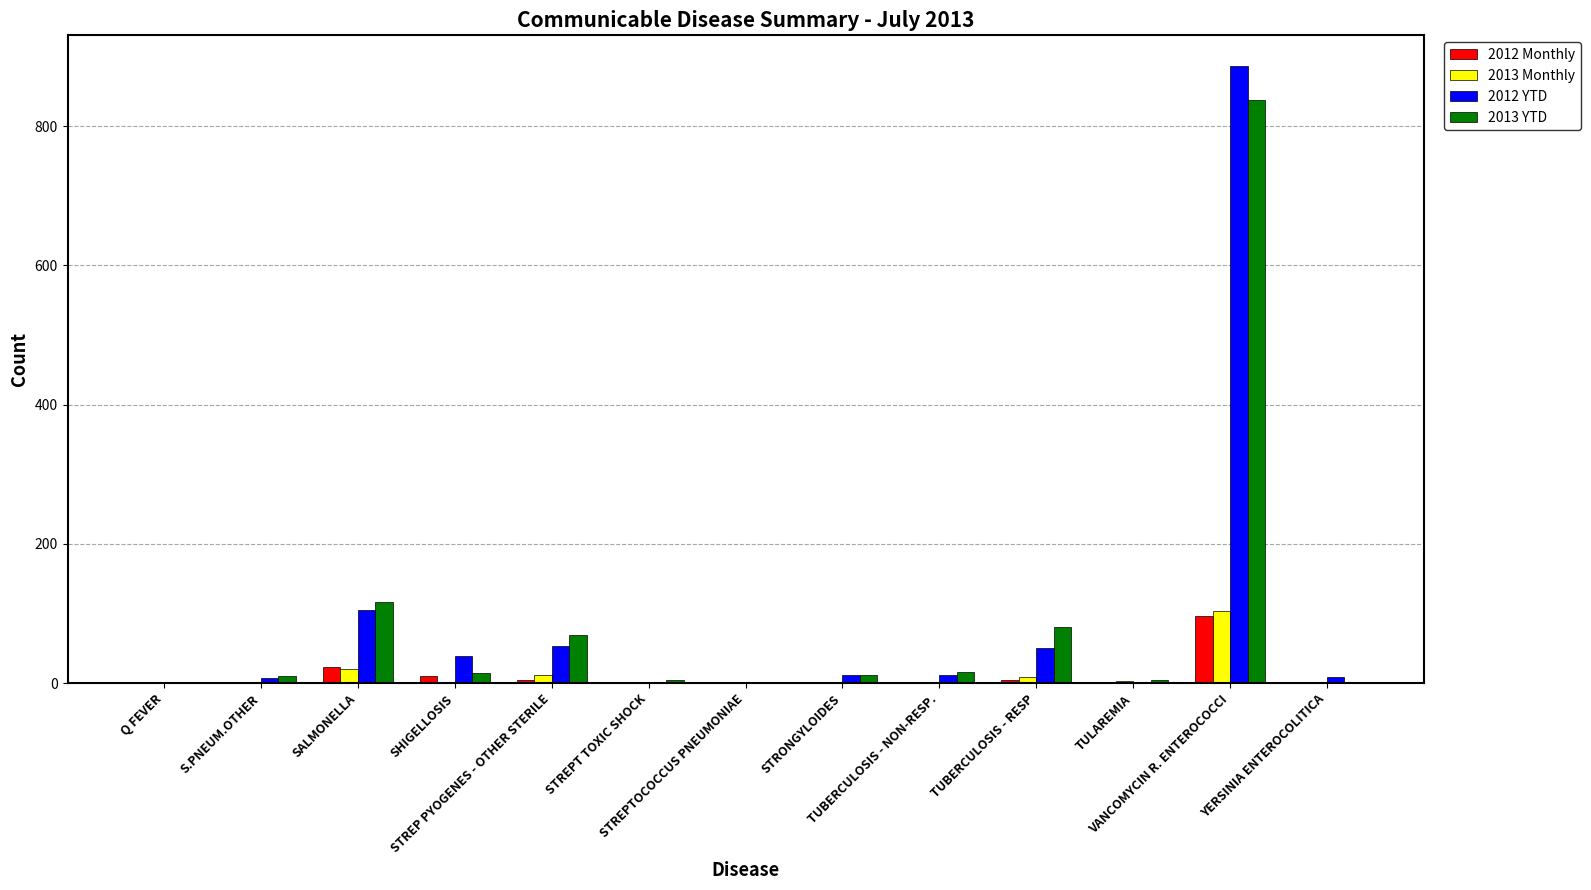

What is the sum of all 2013 YTD values?

1169